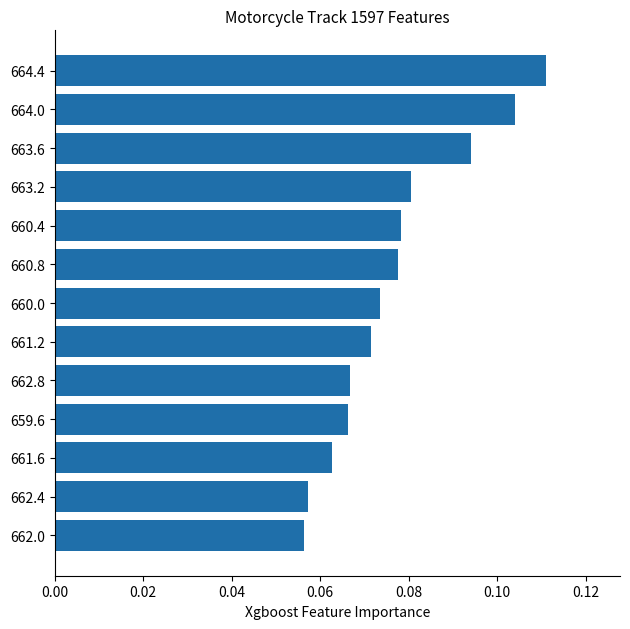

How many values are between 0 and 1?

13